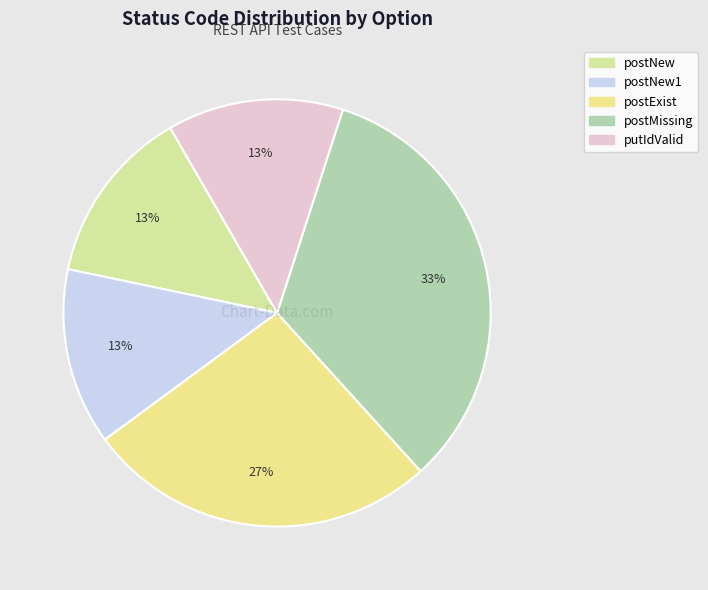

What is the change in value from postMissing to putIdValid?

-300